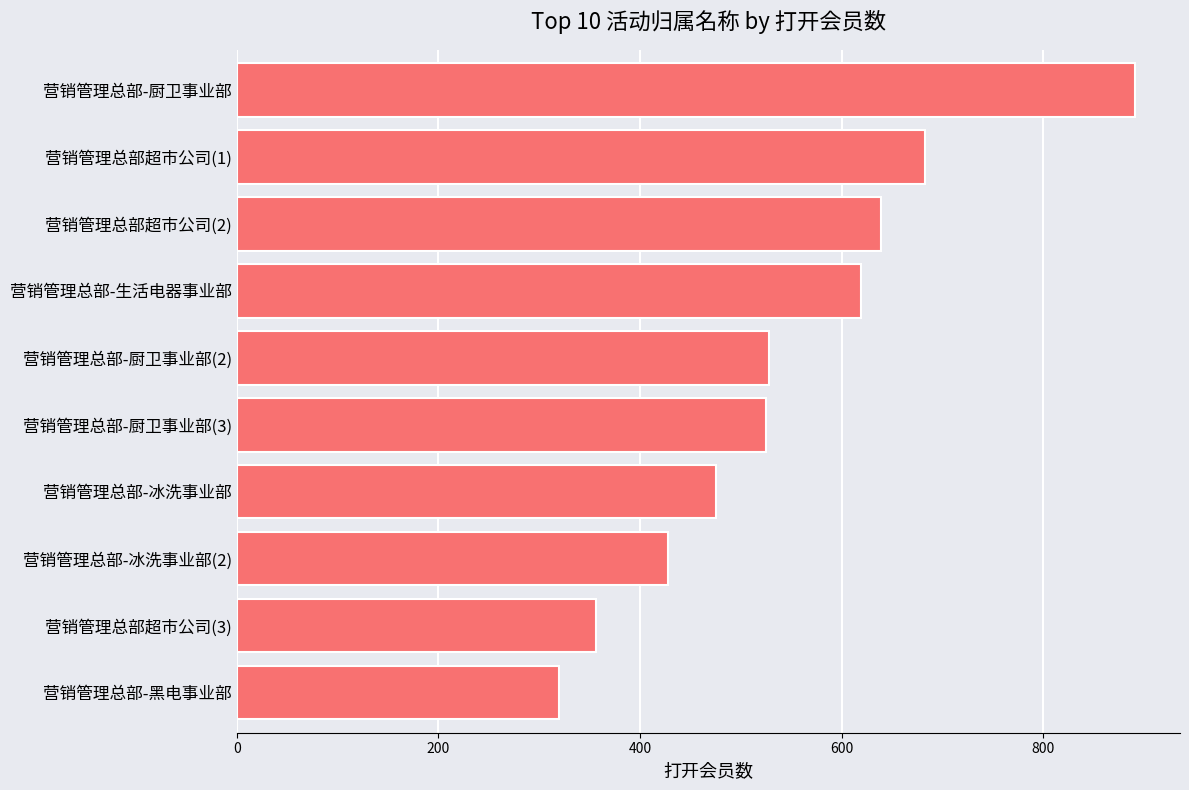

The chart shows a value of 619 at 营销管理总部-生活电器事业部. True or false?

True